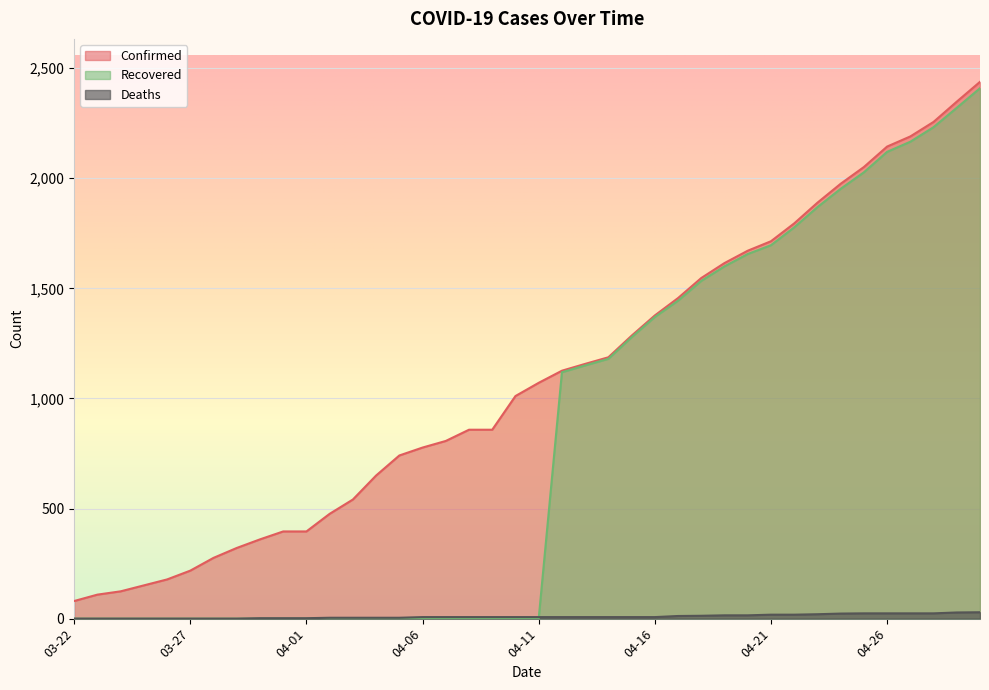

Where do Recovered and Deaths first cross each other?

04-11 and 04-12